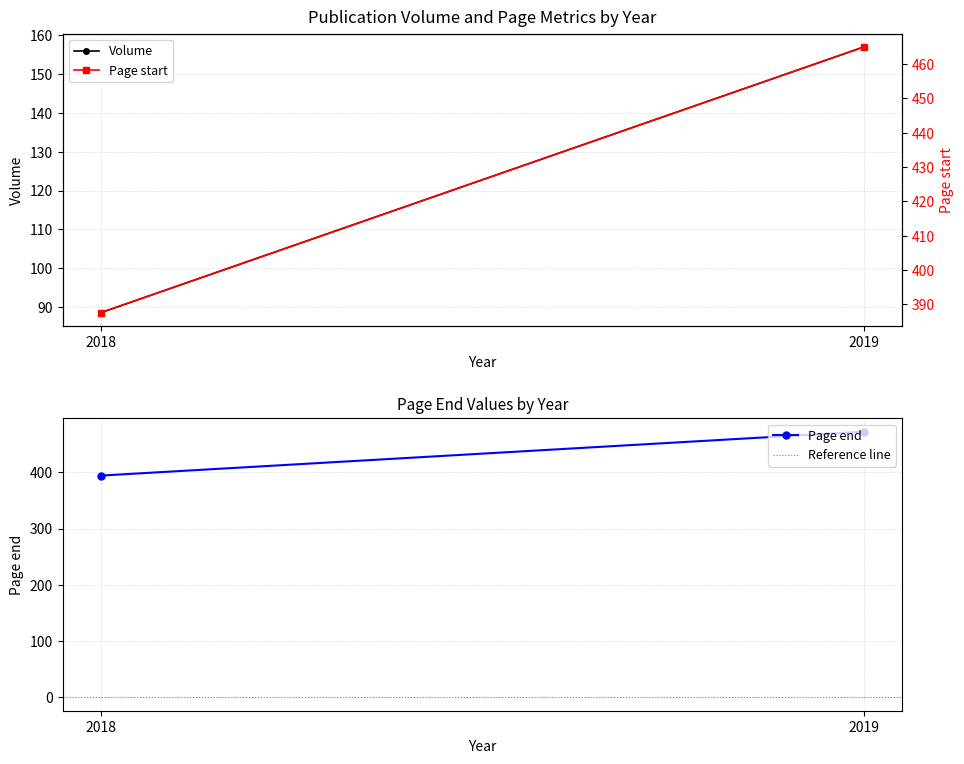

Is the value of Page end at 2019 greater than the value of Reference line at 2018?

Yes